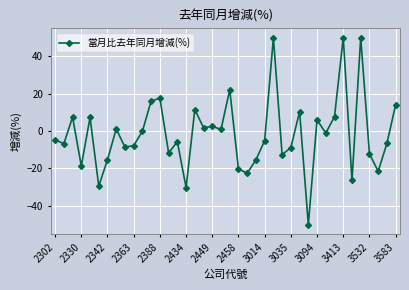

What is the sum of all values?

-64.5